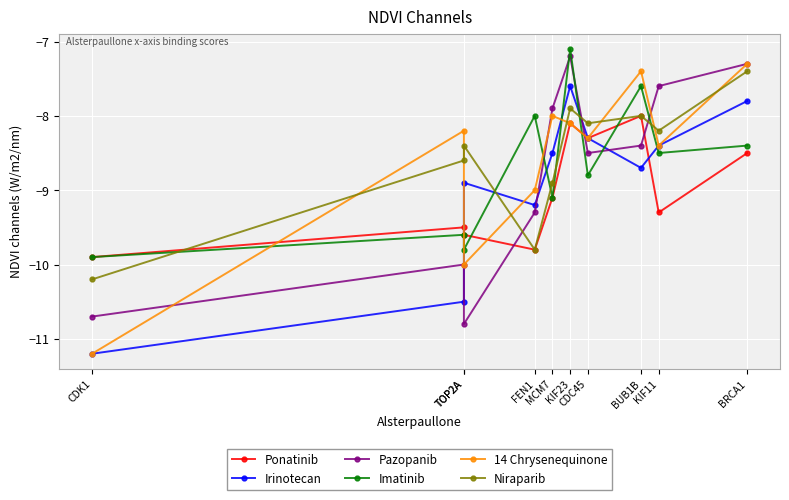

Which series has the largest total across all categories?

Niraparib